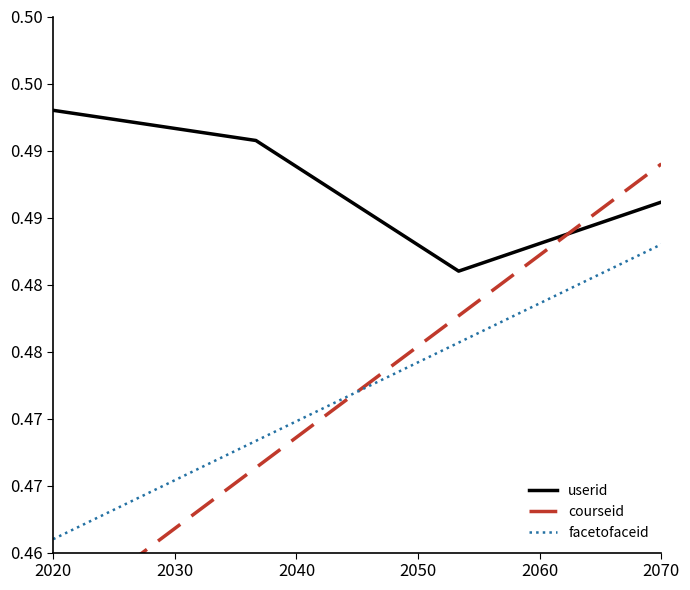

What is the total value across all series at 2030?

1.4